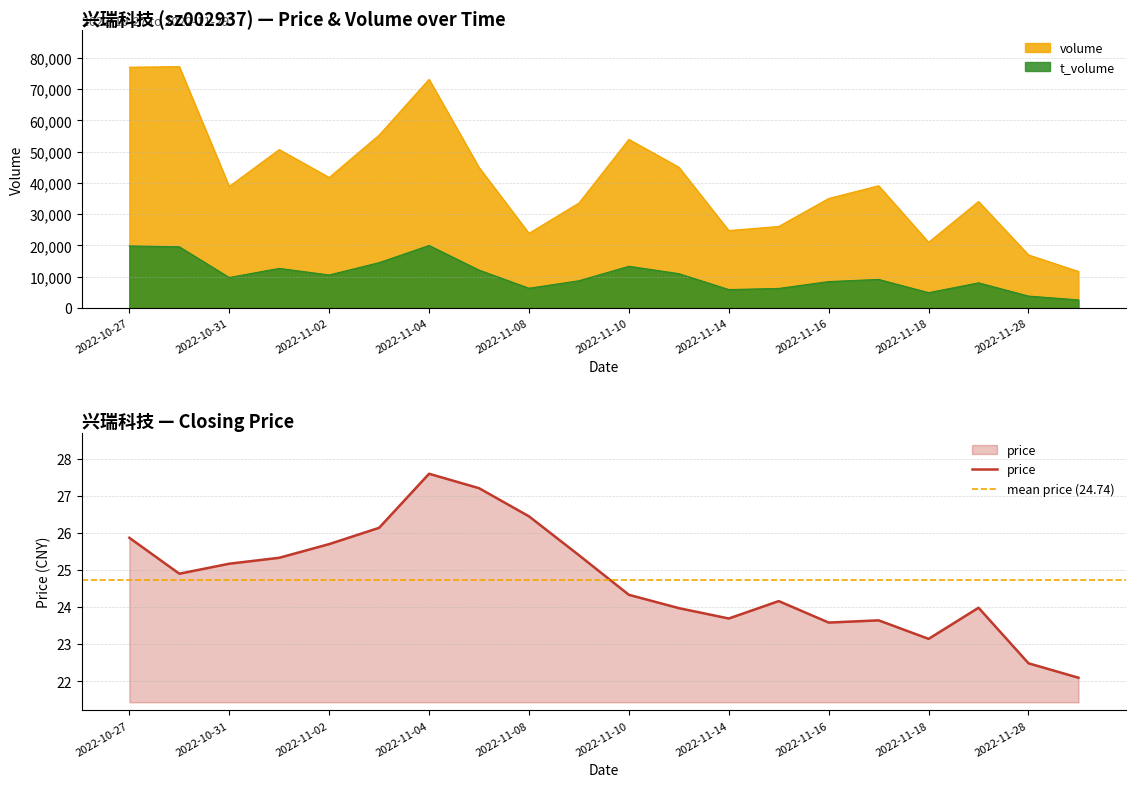

Which series has the largest total across all categories?

volume